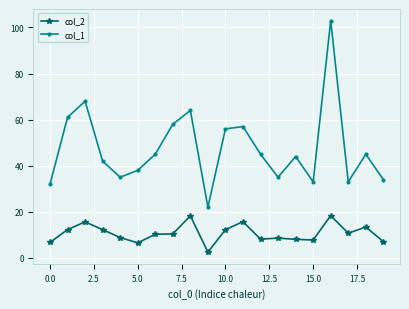

What is the value of the col_2 point at the 1st from the left?

6.7